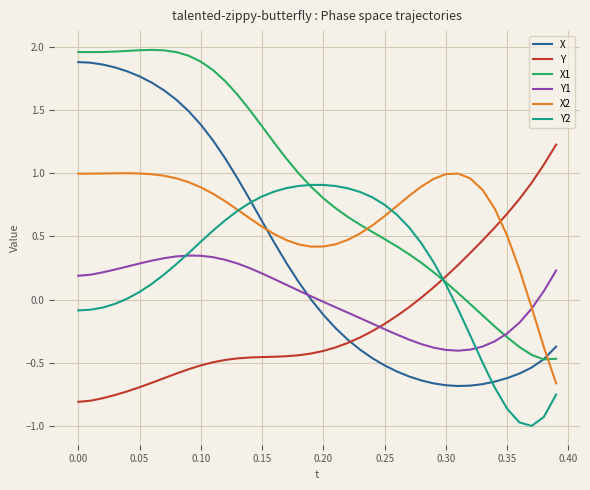

True or false: X2 and X intersect in this chart.

True